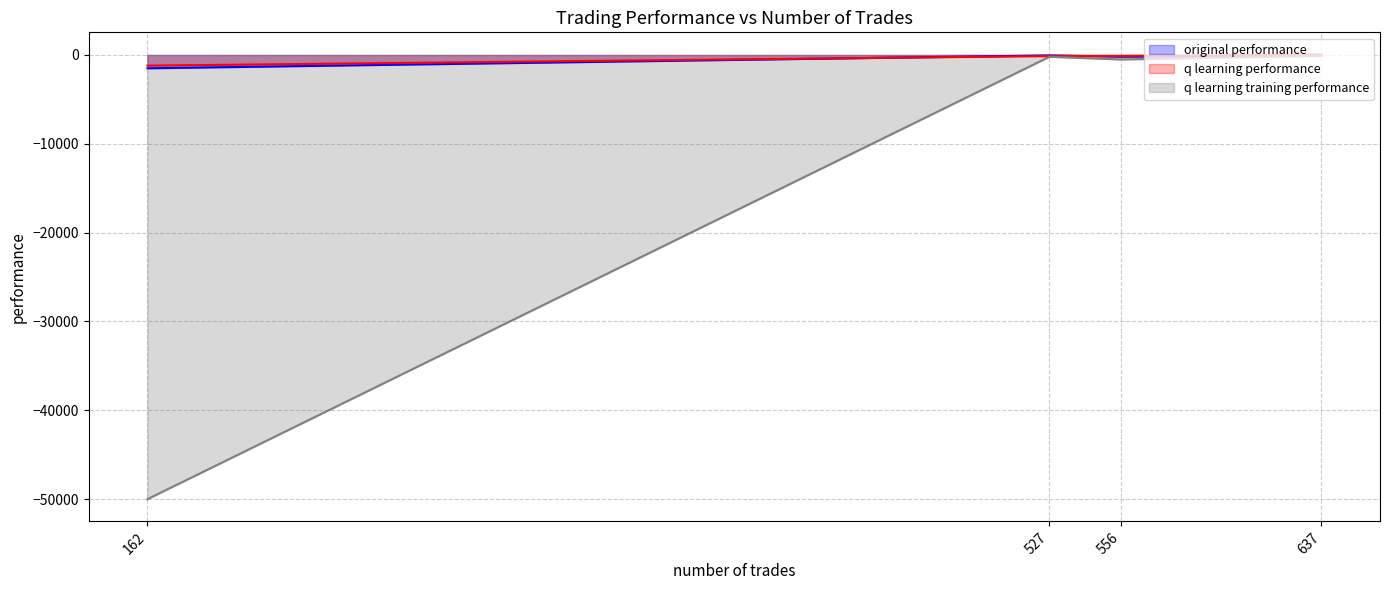

Where is q learning training performance nearest to the value -25048?

556